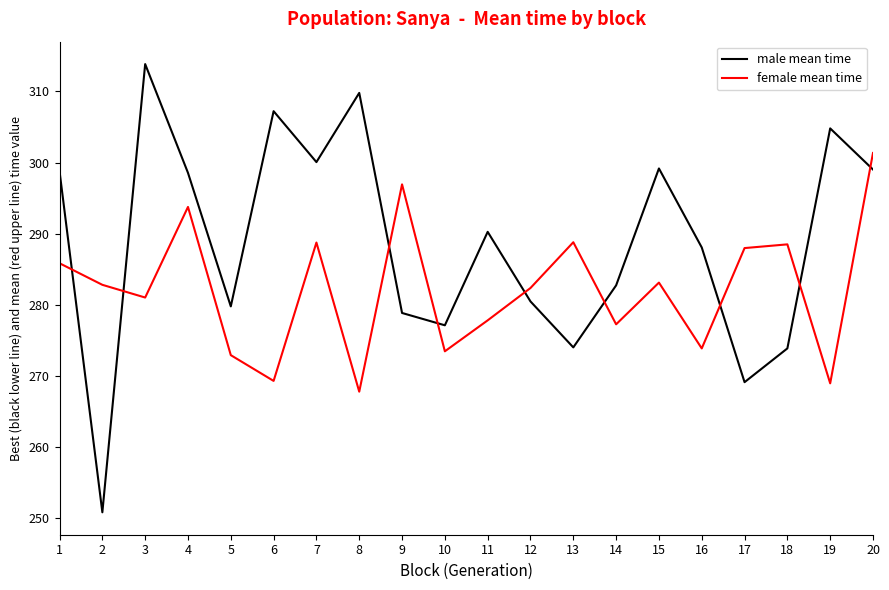

The value of male mean time at 11 is 387.1. True or false?

False